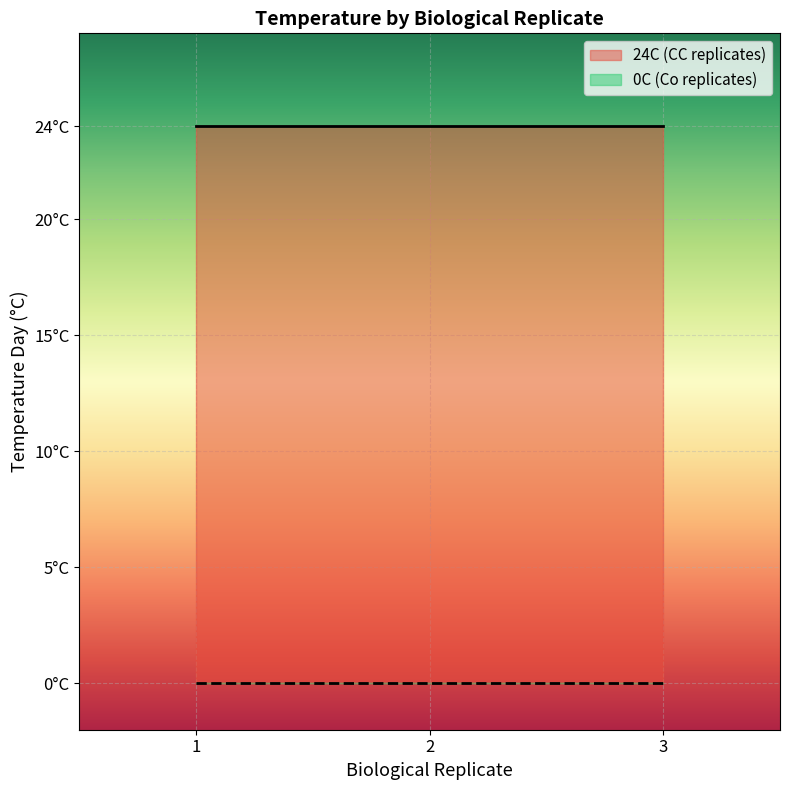

True or false: there are more than 0 points higher than both neighbors.

False